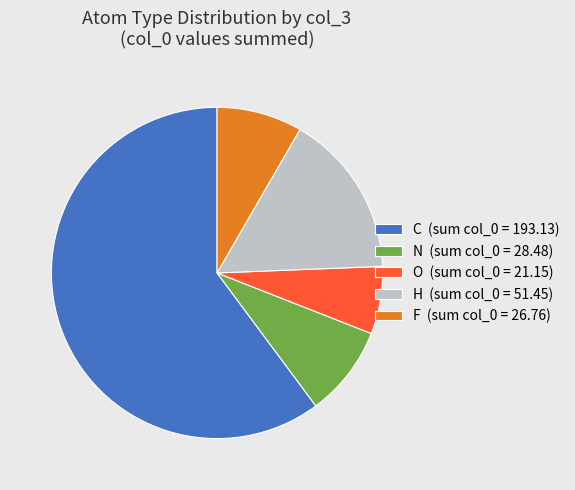

Which category has the biggest portion of the pie?

C